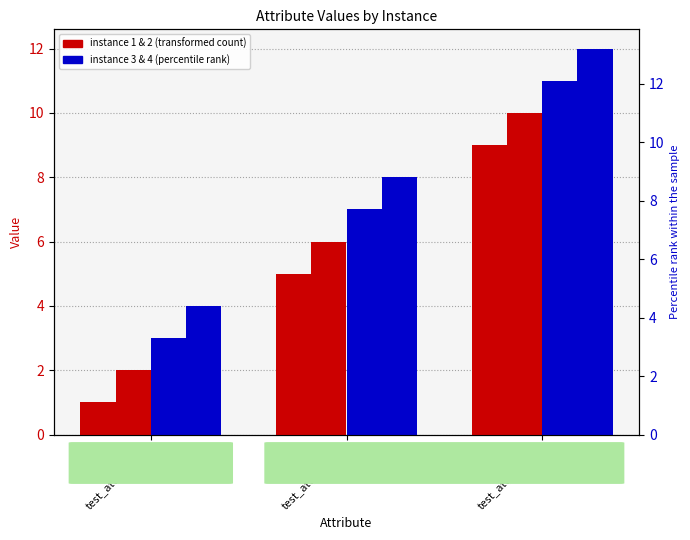

Which label corresponds to the largest value in the chart?

test_attribute_3